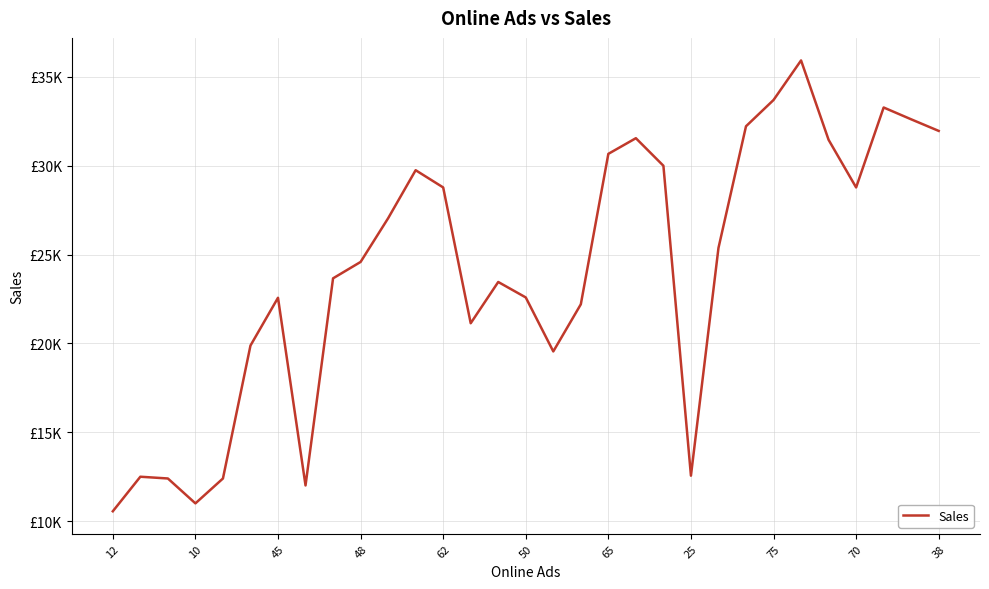

What is the label of the 30th point from the left?

29